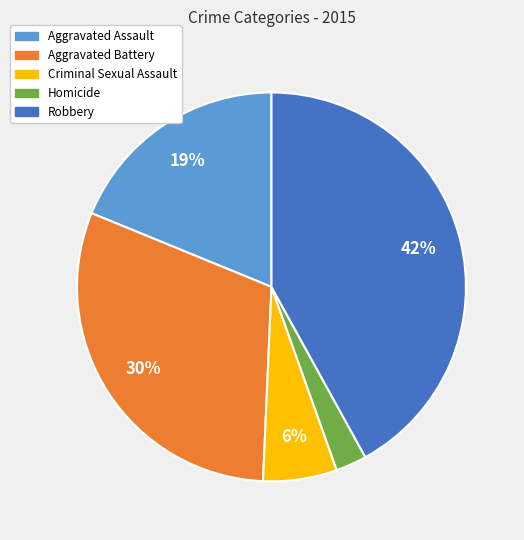

Between Robbery and Criminal Sexual Assault, which is larger?

Robbery